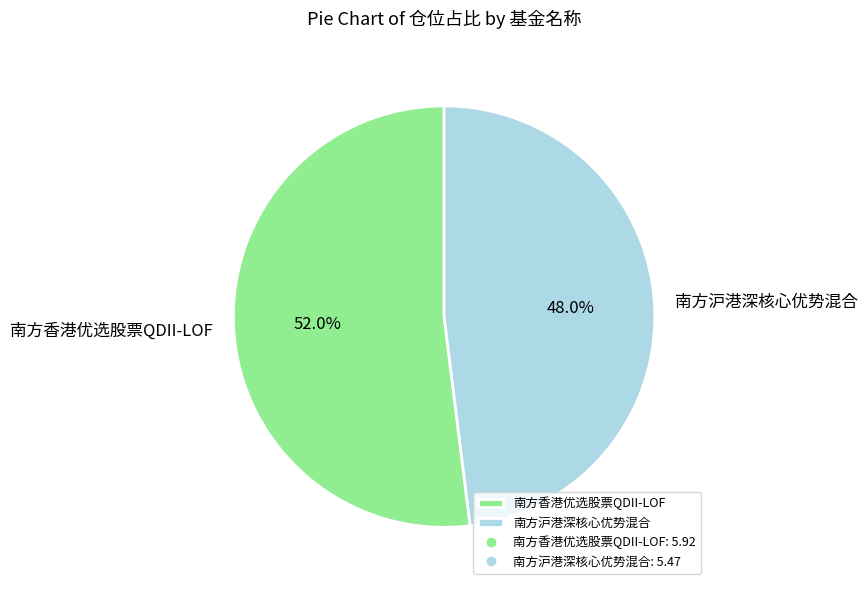

Between 南方沪港深核心优势混合 and 南方香港优选股票QDII-LOF, which is larger?

南方香港优选股票QDII-LOF